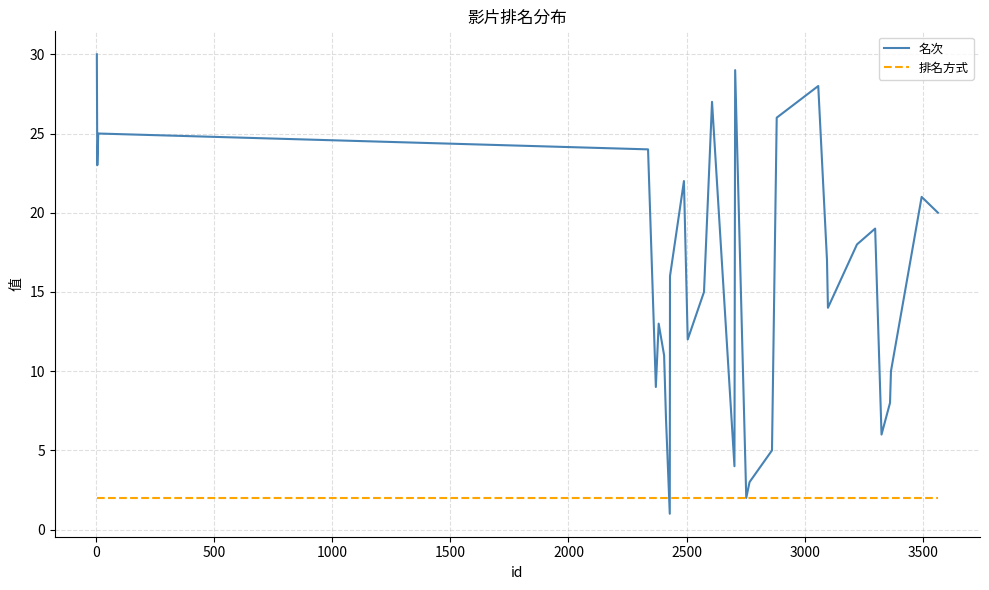

What is the greatest value displayed?

30